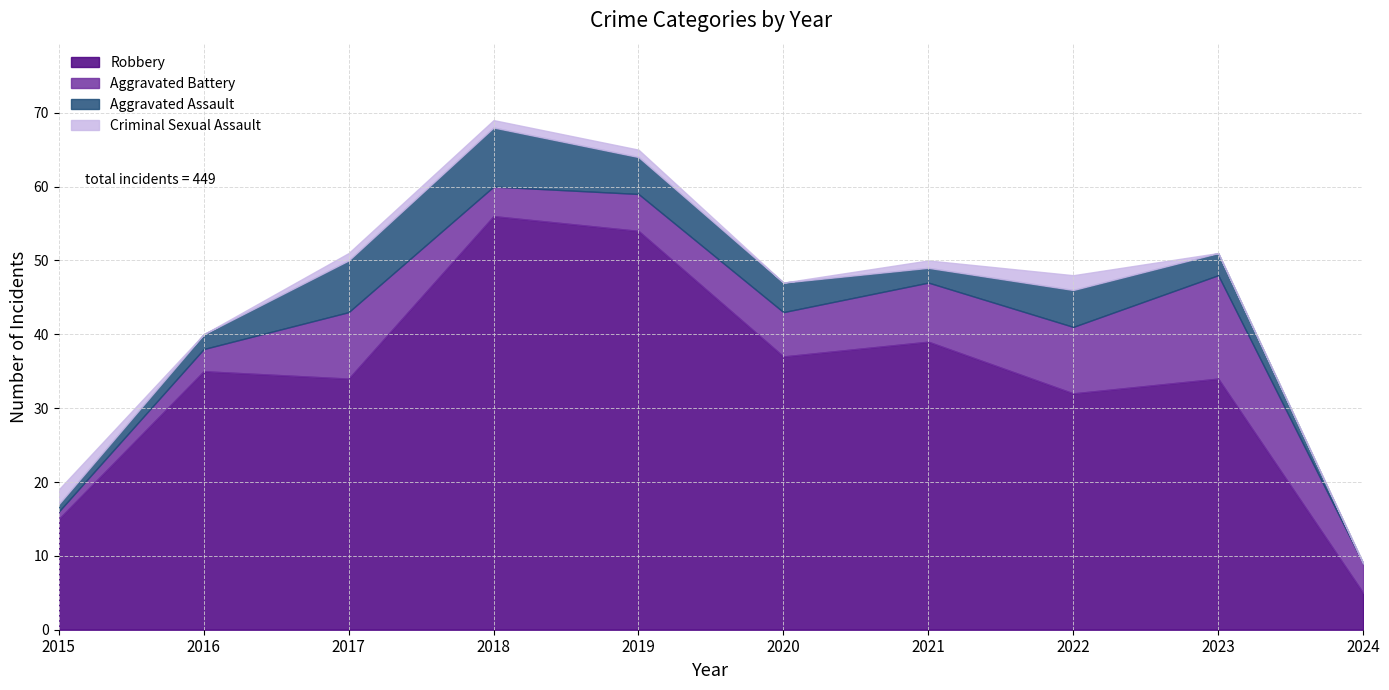

Rank the categories by Total value from highest to lowest.

2018, 2019, 2017, 2023, 2021, 2022, 2020, 2016, 2015, 2024